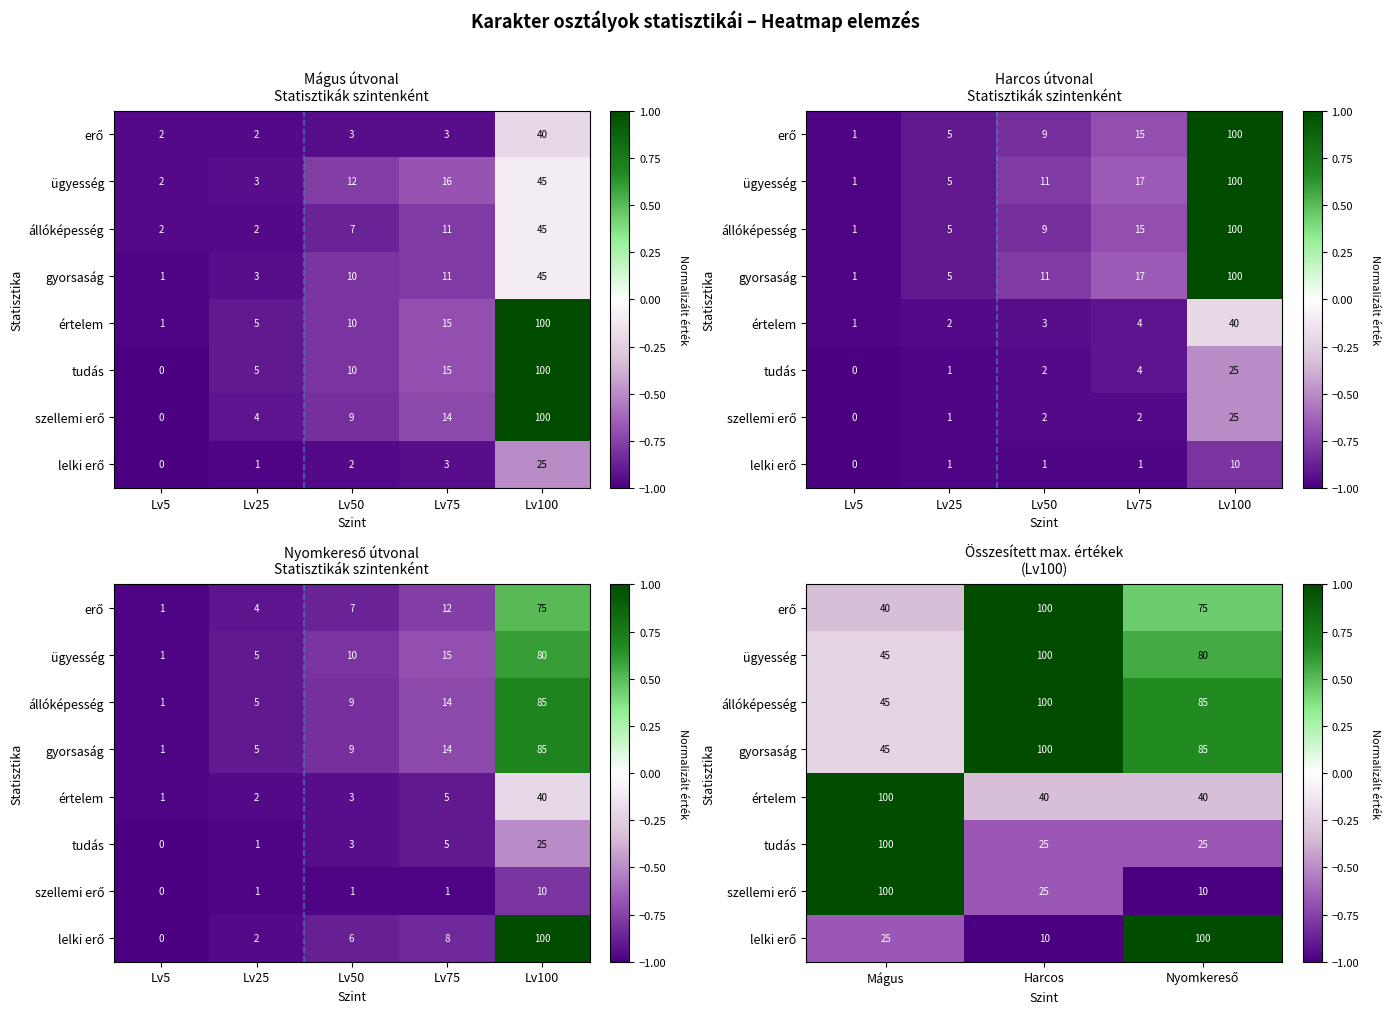

At how many categories does at least one series exceed 0?

3